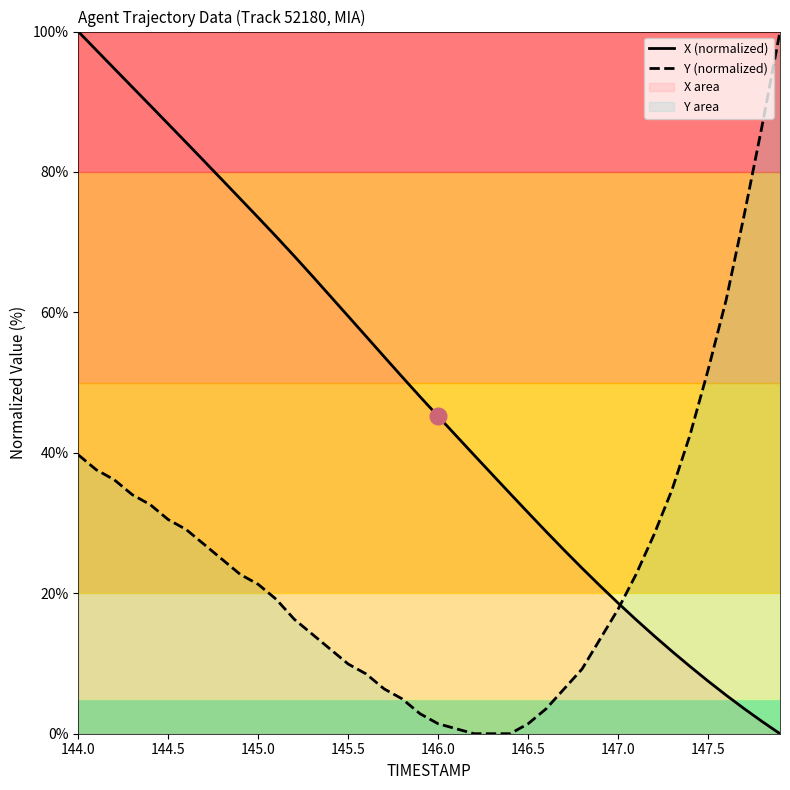

What is the maximum value for X (normalized)?

100.0